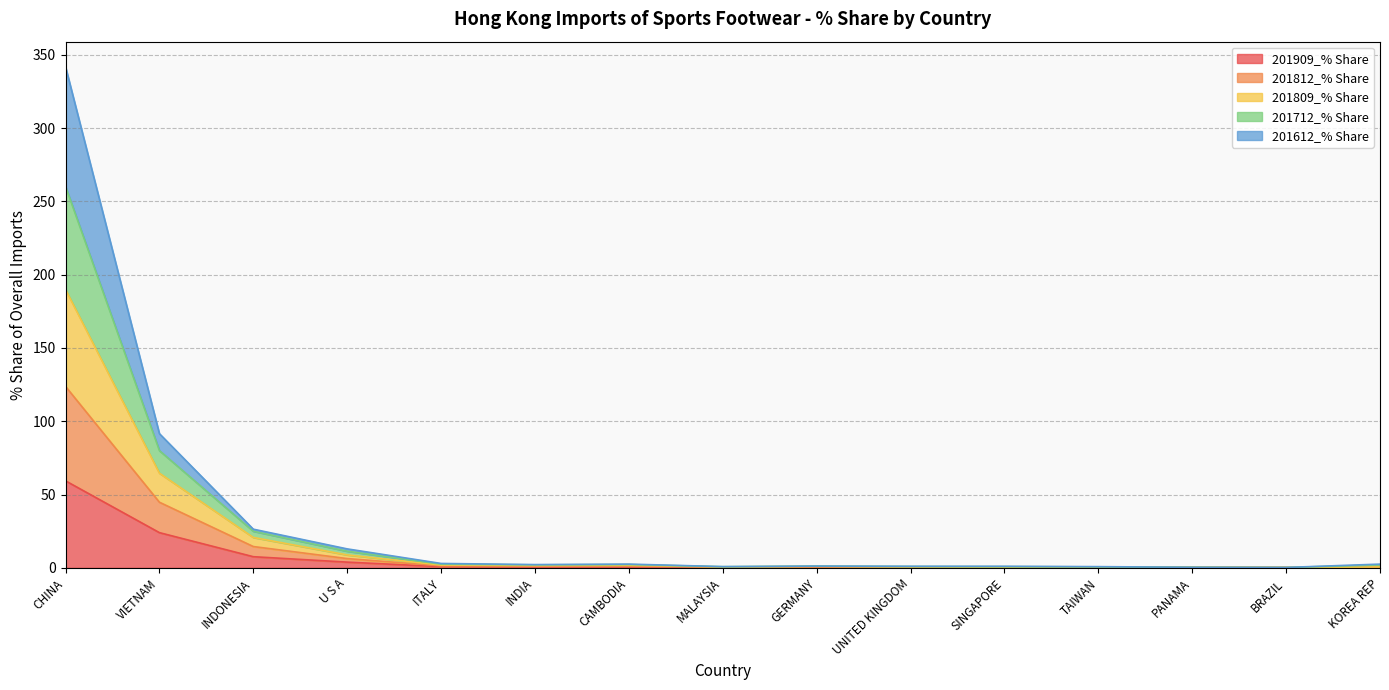

At which category is the sum across all series the highest?

CHINA